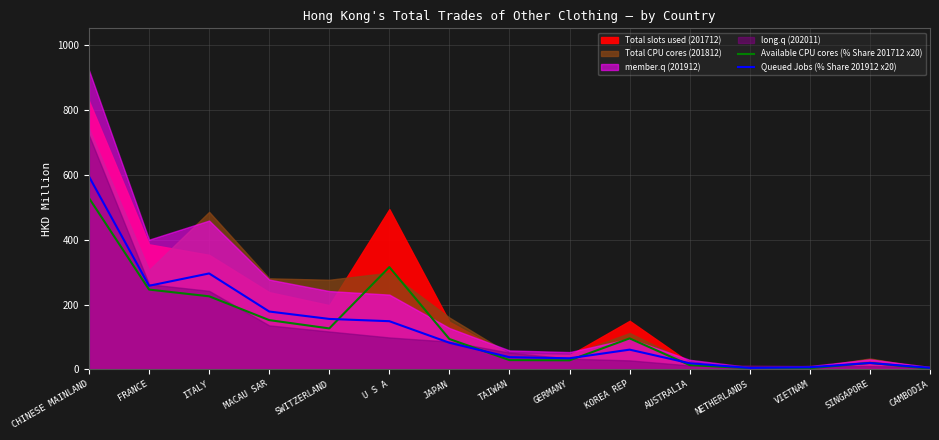

How many lines are shown in the chart?

2